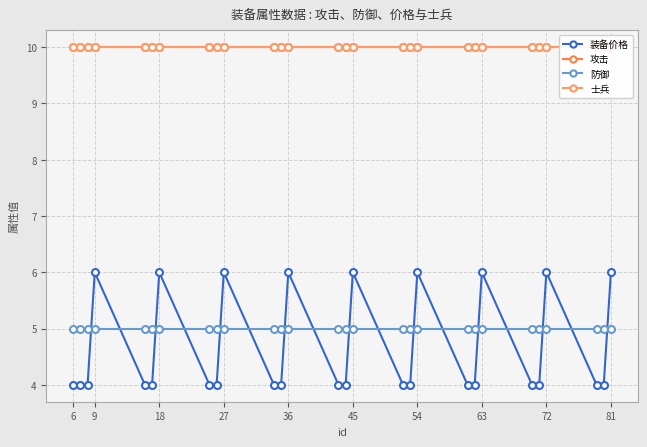

What is the minimum value for 装备价格?

4